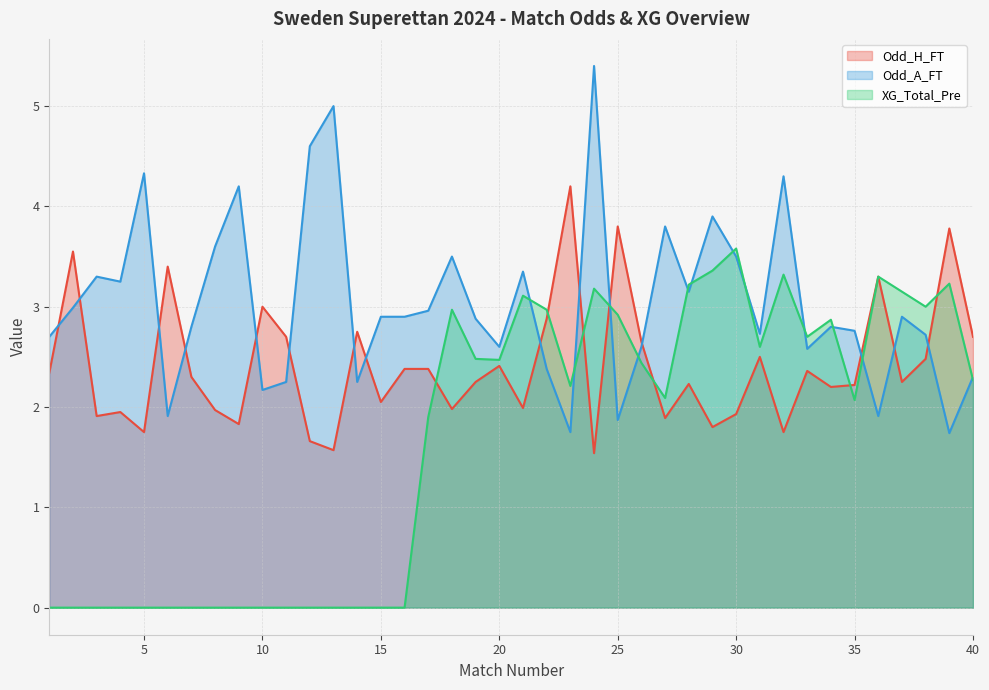

How many data points in Odd_A_FT are less than 2?

5